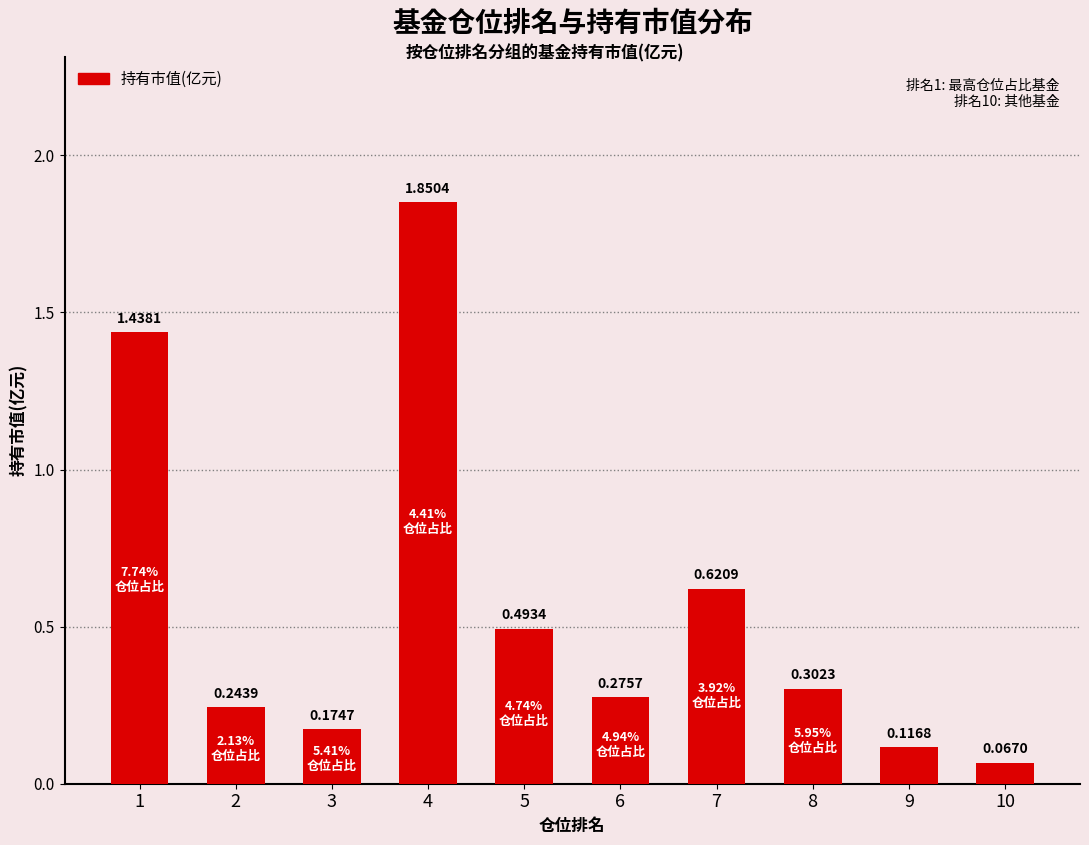

Which label corresponds to the largest value in the chart?

4